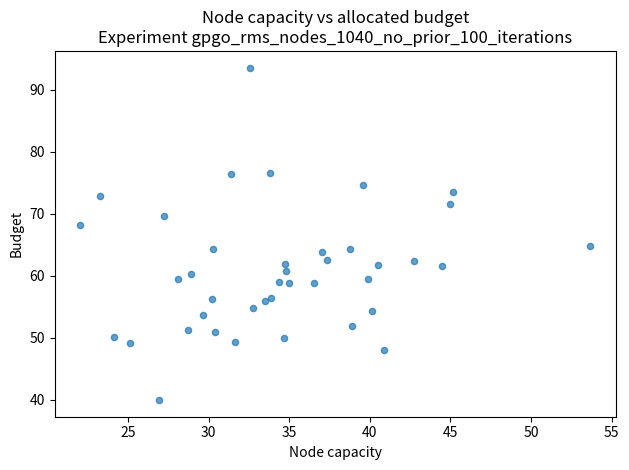

What is the range of Y values (max minus min)?

53.6